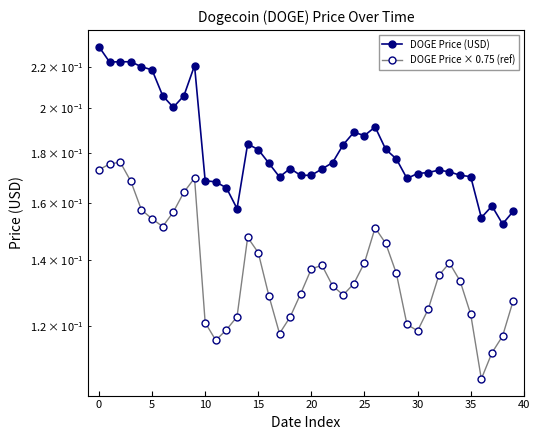

Does the chart display data point markers on the line(s)?

Yes